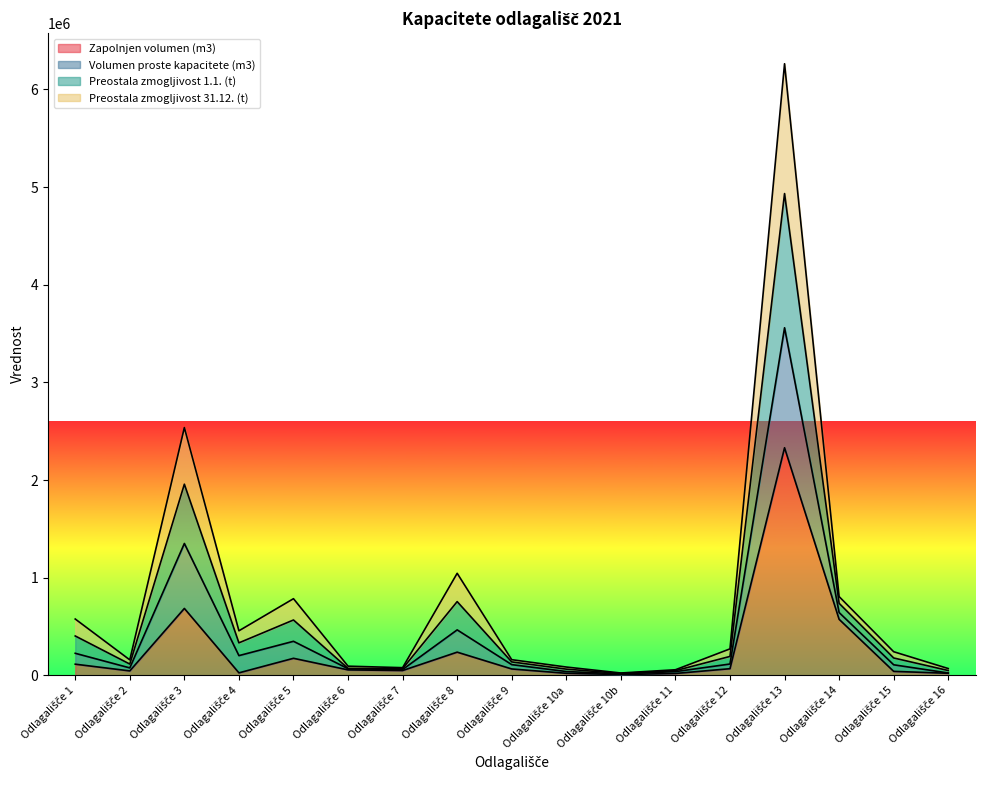

At which label does Preostala zmogljivost 31.12. (t) first exceed 109296?

Odlagališče 1